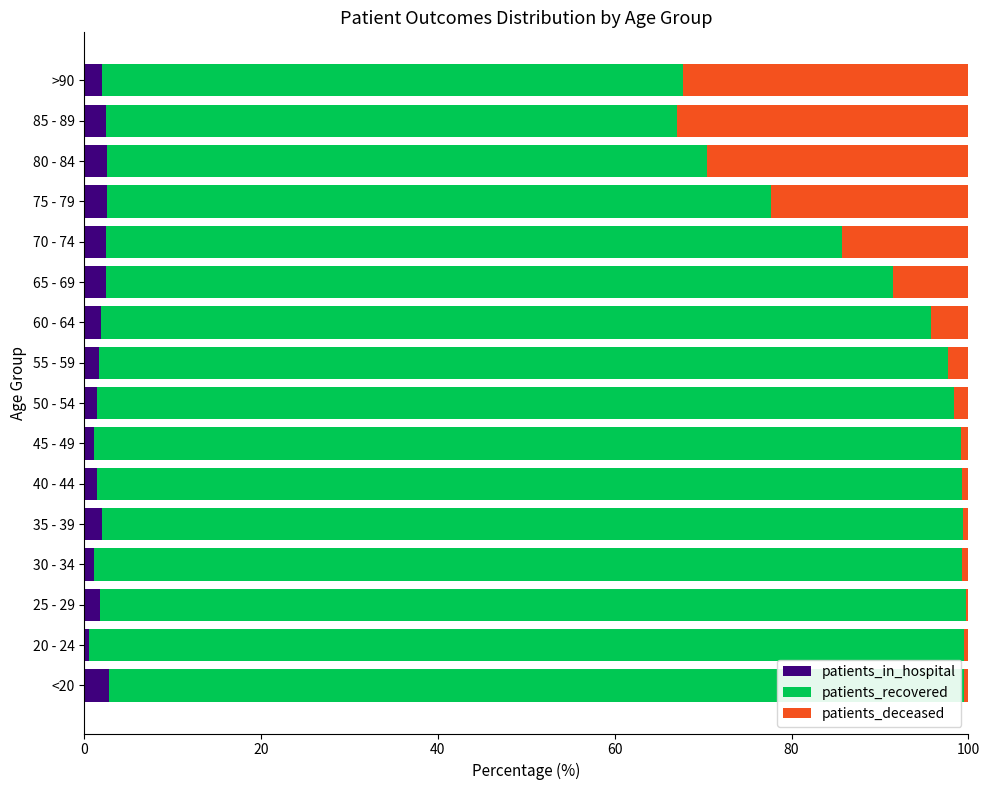

What is the maximum value for patients_in_hospital?

2.8